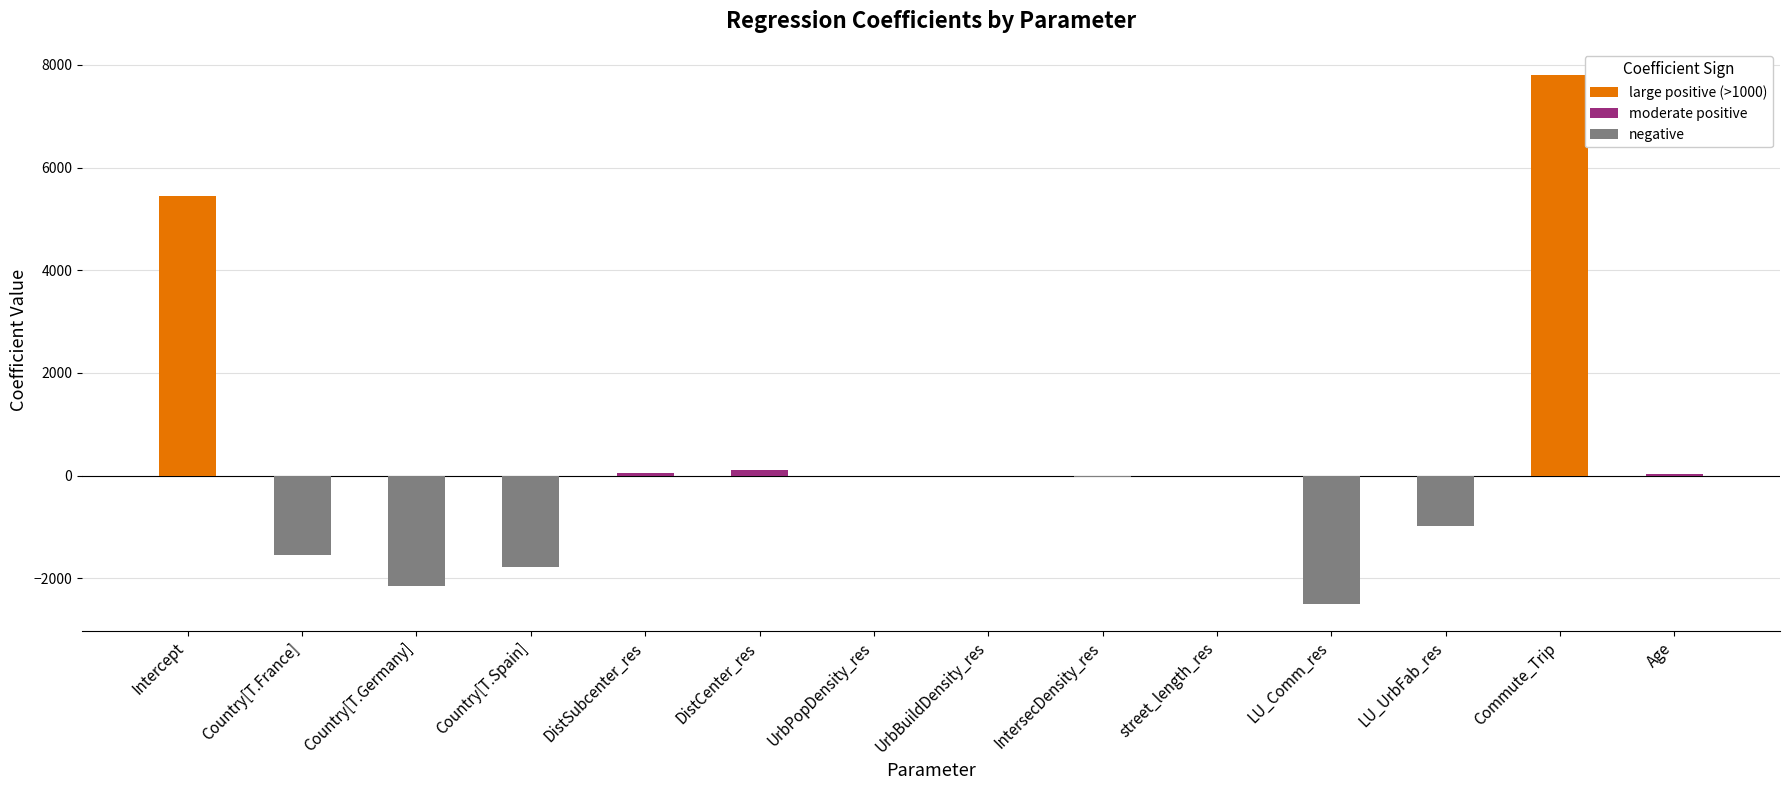

Which has a higher value, LU_Comm_res or Intercept?

Intercept